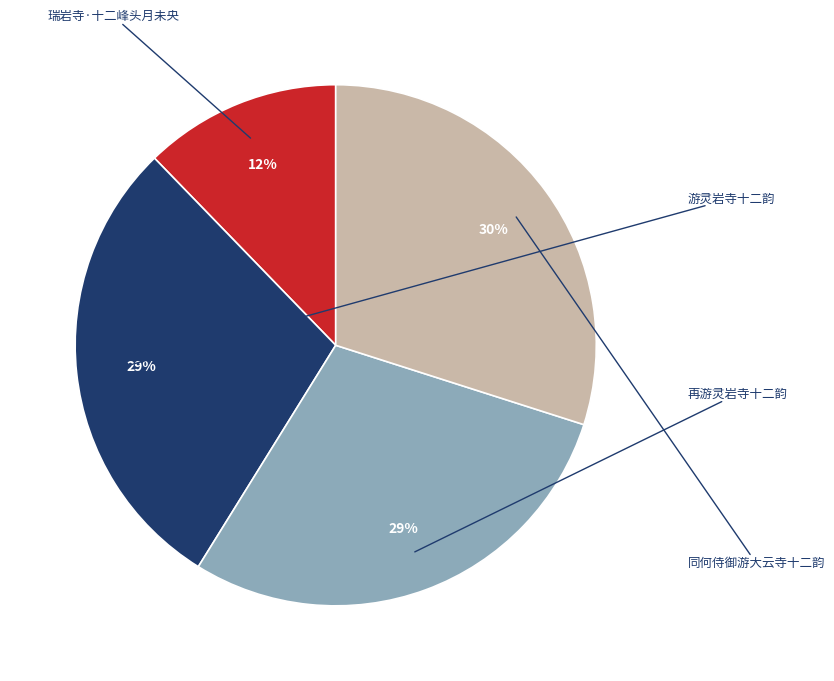

To the nearest percent, what is the difference between the largest and smallest slice percentages?

18%